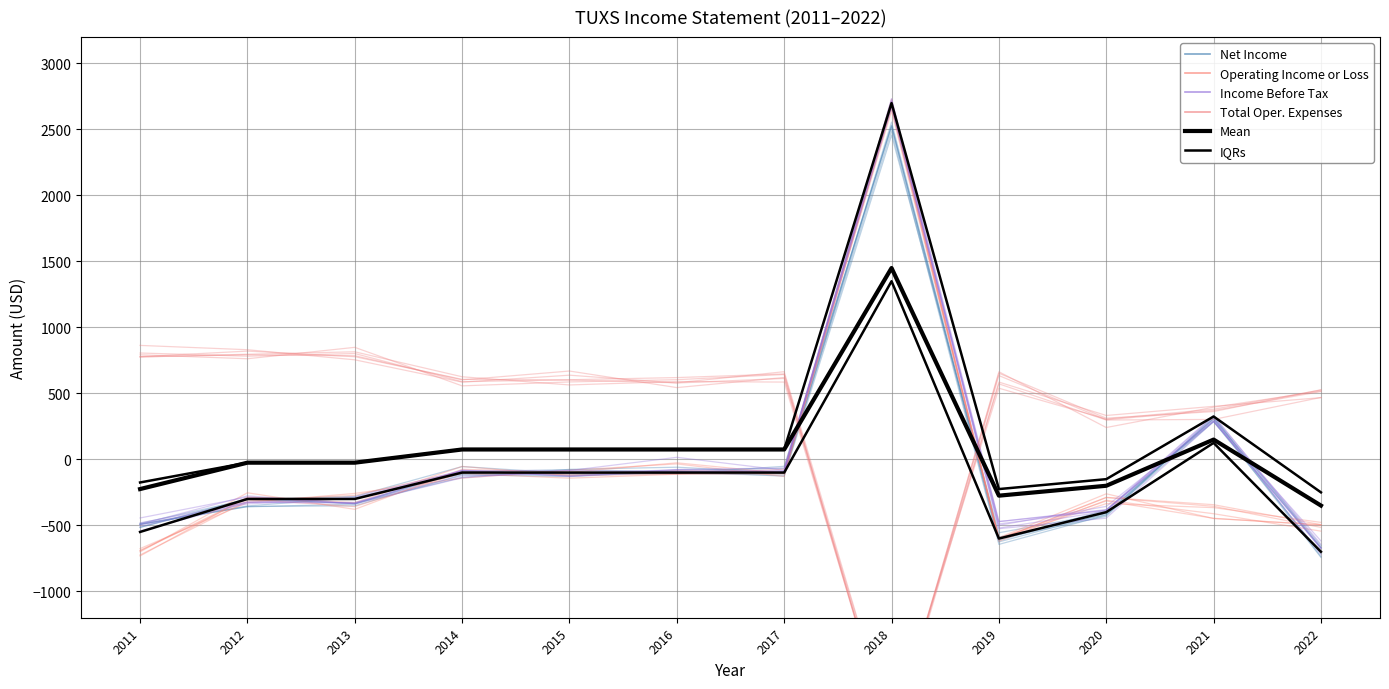

Rank the series by their maximum value, from highest to lowest.

Income Before Tax, Operating Income or Loss, Net Income, Mean, IQRs, Total Operating Expenses